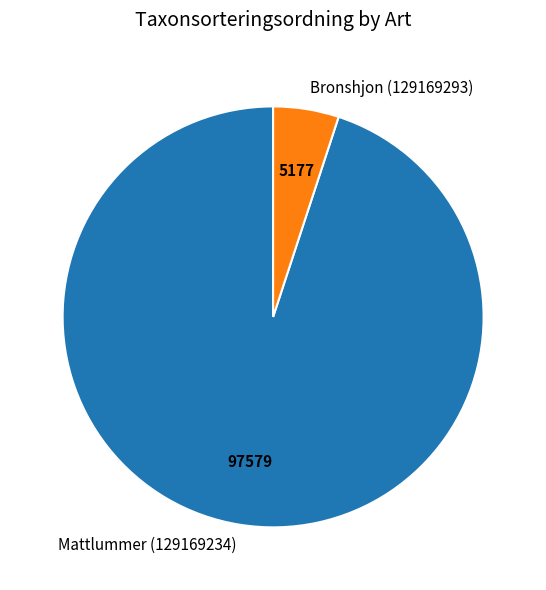

What is the largest slice in the pie chart?

Mattlummer (129169234)